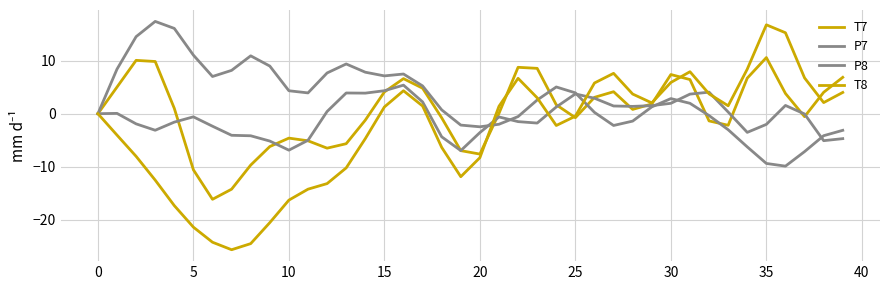

Does the chart have visible grid lines?

Yes